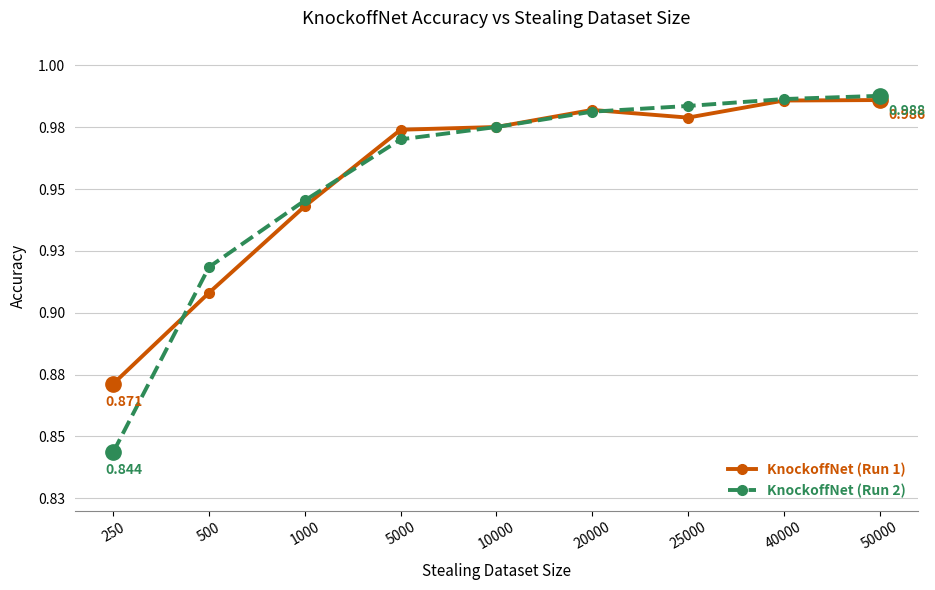

True or false: KnockoffNet (Run 1) and KnockoffNet (Run 2) cross at least once.

True